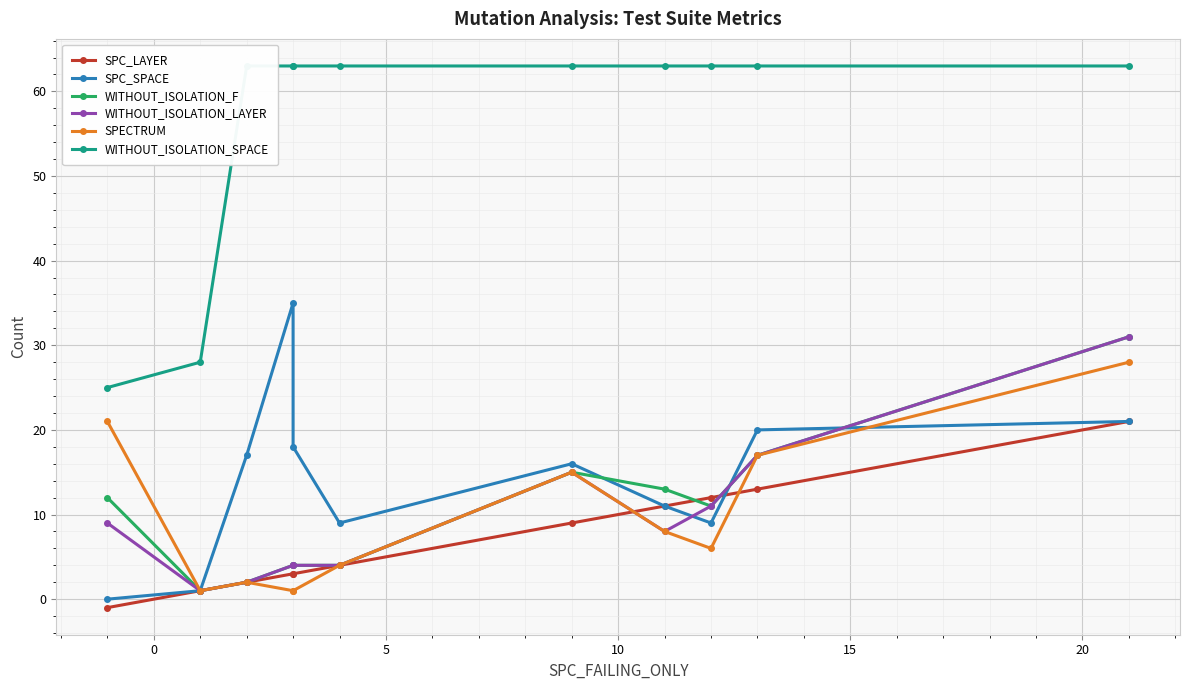

What is the value of the WITHOUT_ISOLATION_SPACE point at the 10th from the left?

63